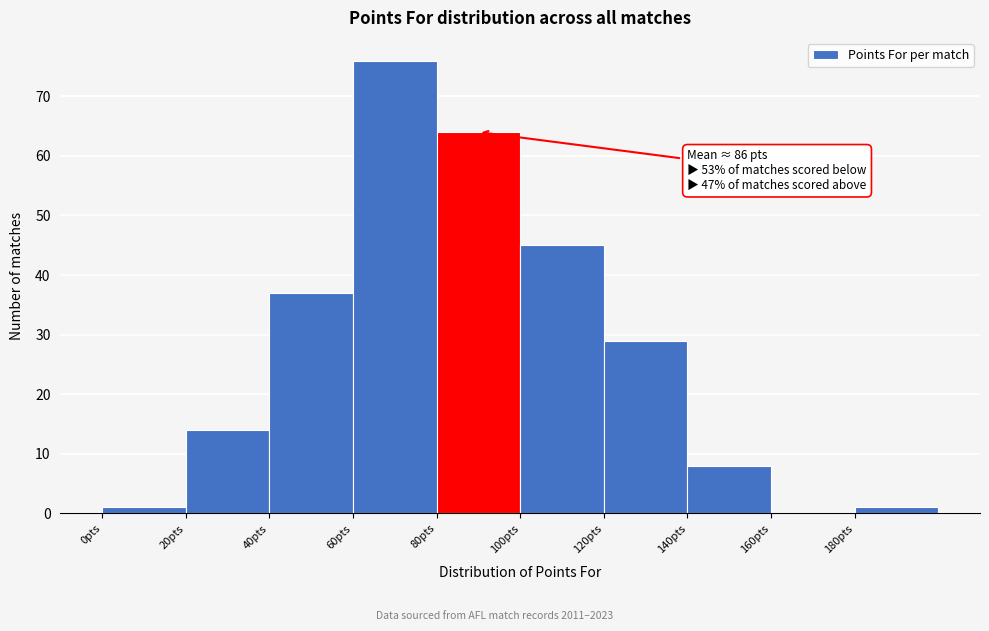

Over which range of the x-axis is the bar tallest?

60 to 80